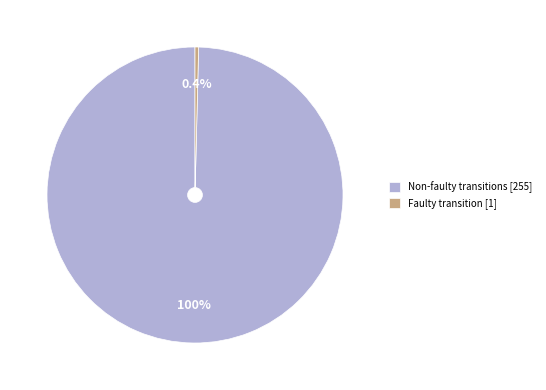

Which slice is the largest?

Non-faulty transitions [255]